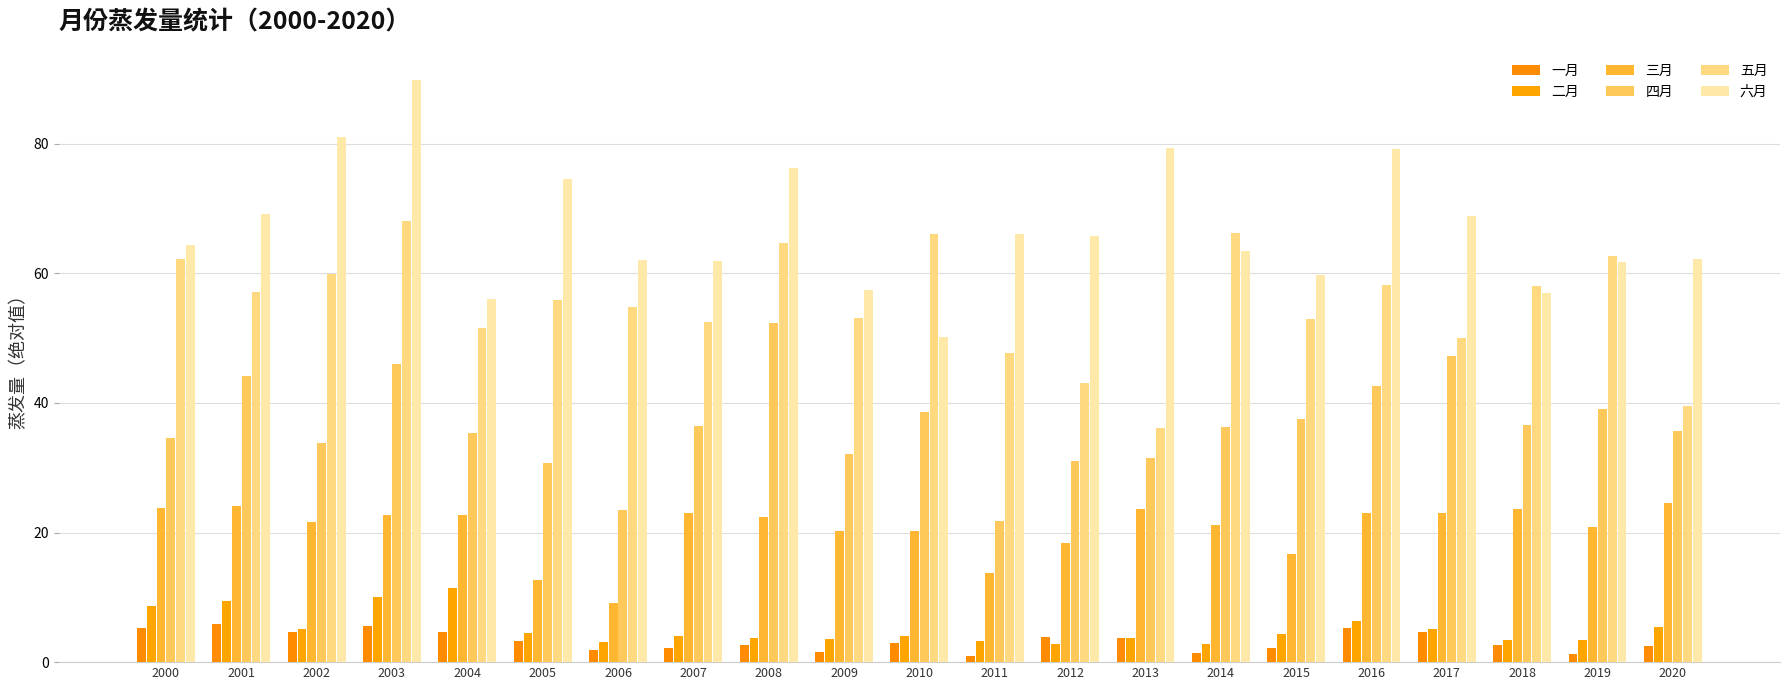

What is the difference between the 二月 values at 2005 and 2003?

5.6